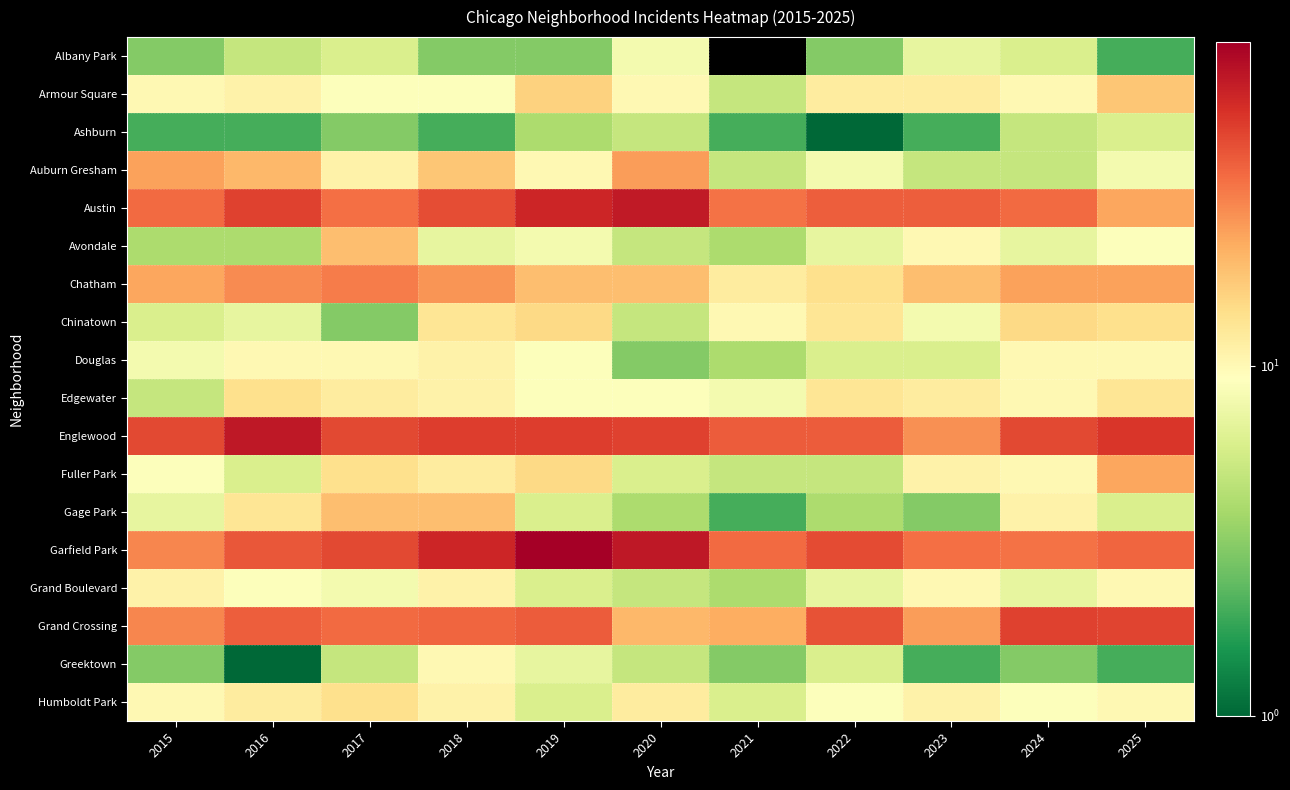

How many categories are shown in the chart?

11